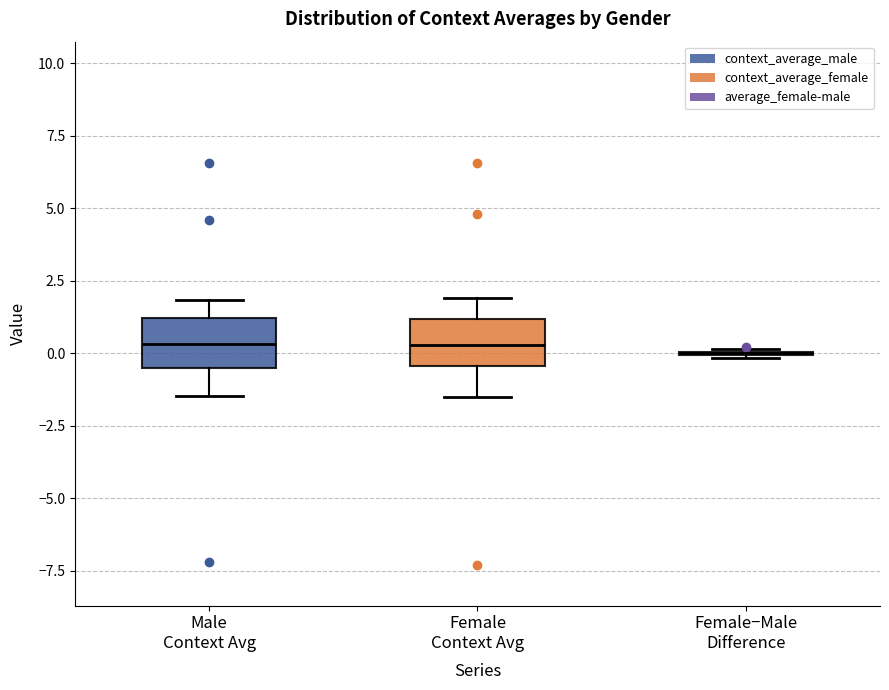

Reading left to right, transcribe this box plot: for each box, give where its median line is, the range the box spans, and where its two whiskers end, as read against the y-axis. The values are not printed on the chart, so give them approximately, as read against the axis.

Male Context Avg: median 0.5, box -0.5 to 1.0, whiskers -1.5 to 2.0
Female Context Avg: median 0.5, box -0.5 to 1.0, whiskers -1.5 to 2.0
Female−Male Difference: box collapsed to a line at 0.0, whiskers 0.0 to 0.0